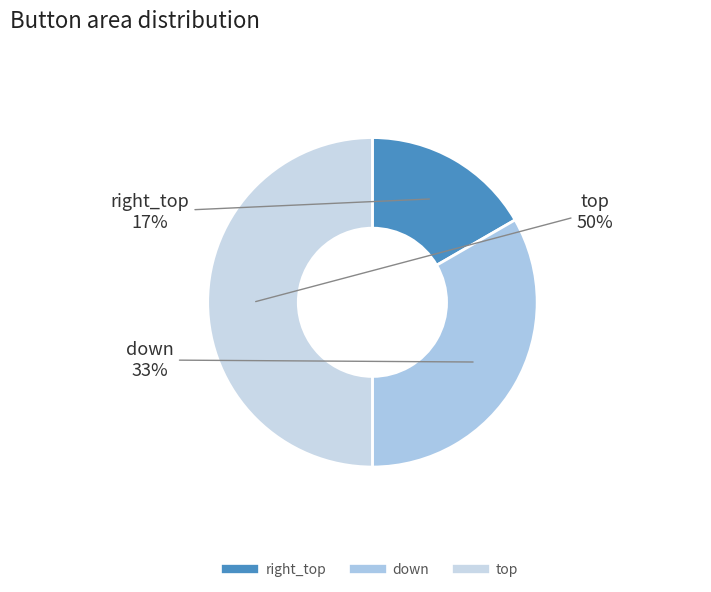

What percentage is the right_top slice, to the nearest percent?

17%